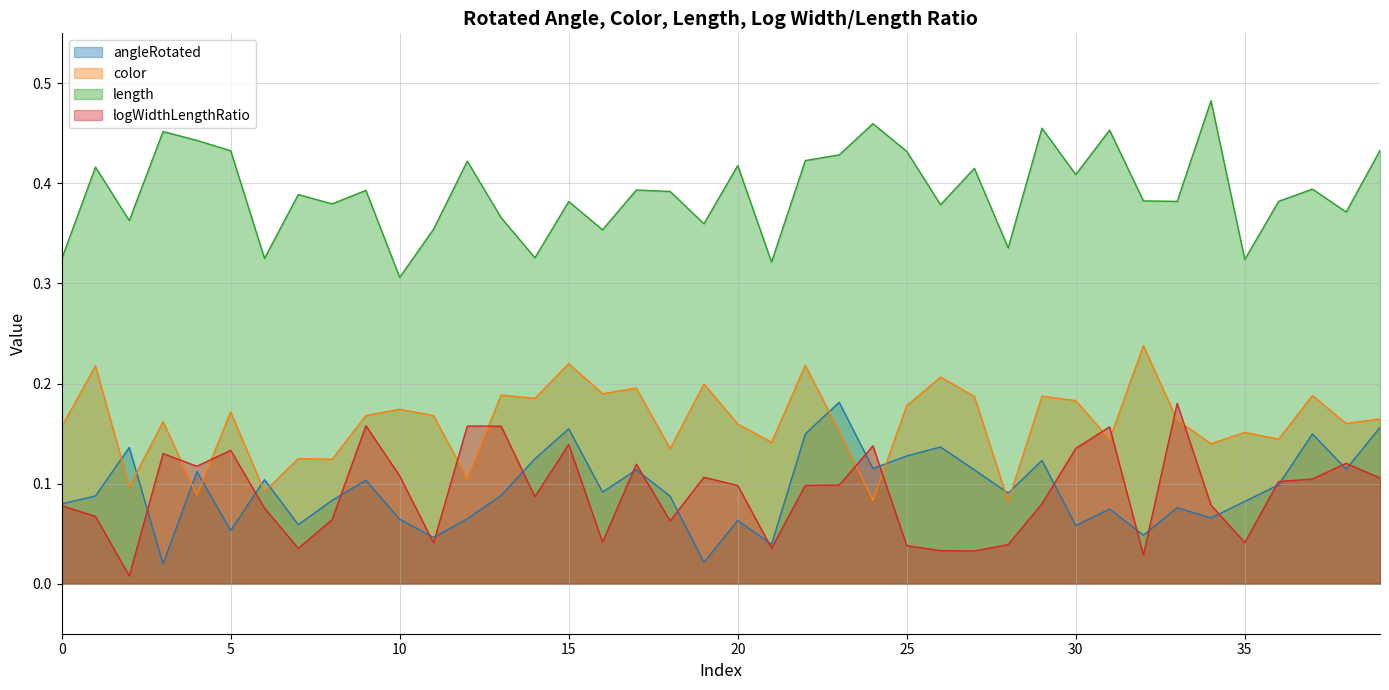

List the labels in order of length value, largest first.

34, 24, 29, 31, 3, 4, 39, 5, 25, 23, 22, 12, 20, 1, 27, 30, 37, 17, 9, 18, 7, 32, 36, 33, 15, 8, 26, 38, 13, 2, 19, 11, 16, 28, 14, 6, 0, 35, 21, 10